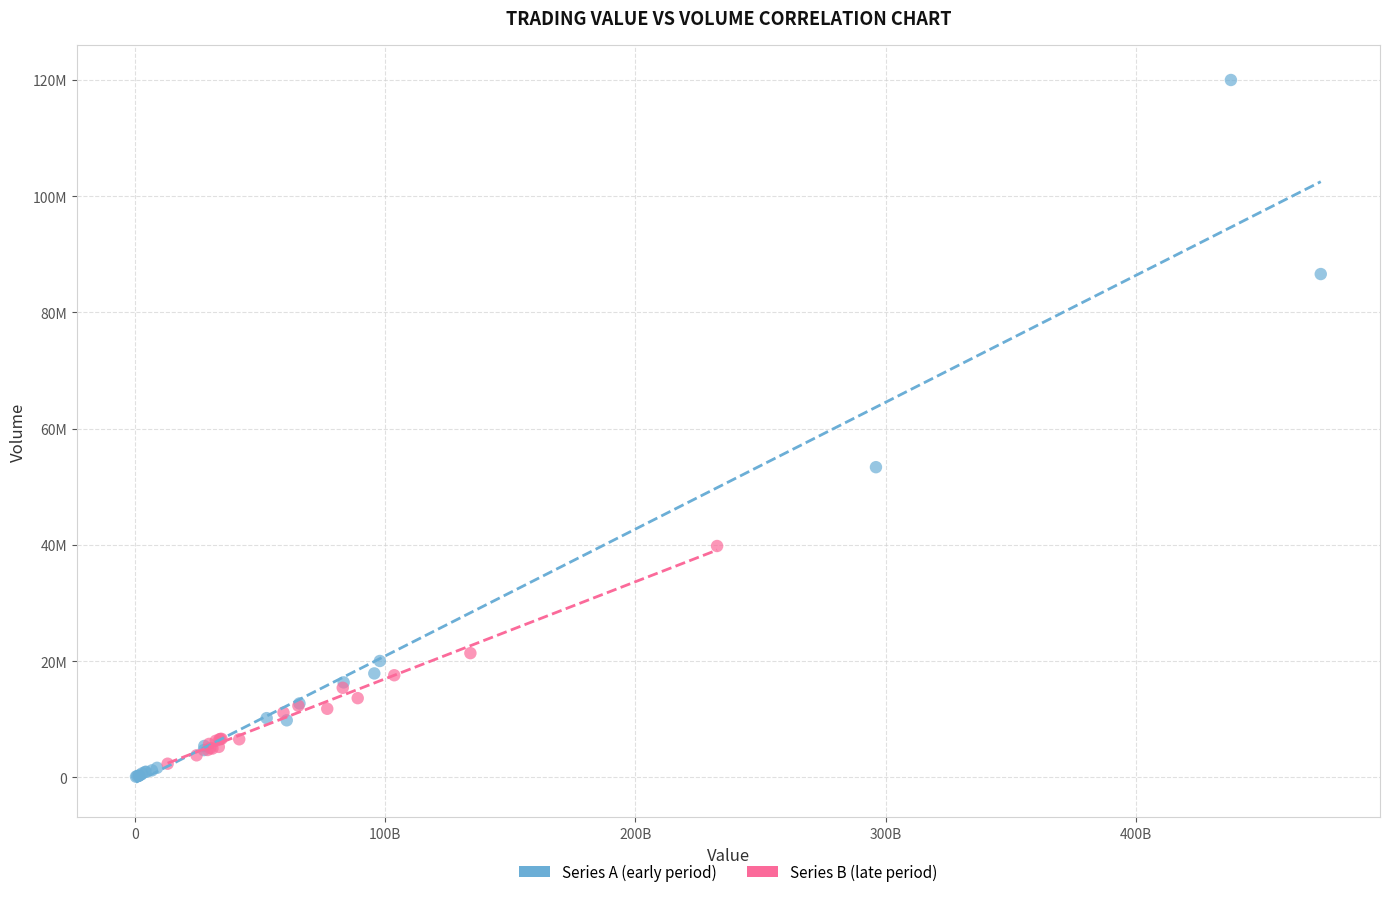

Which series has the widest spread of Y values?

Series A (early period)